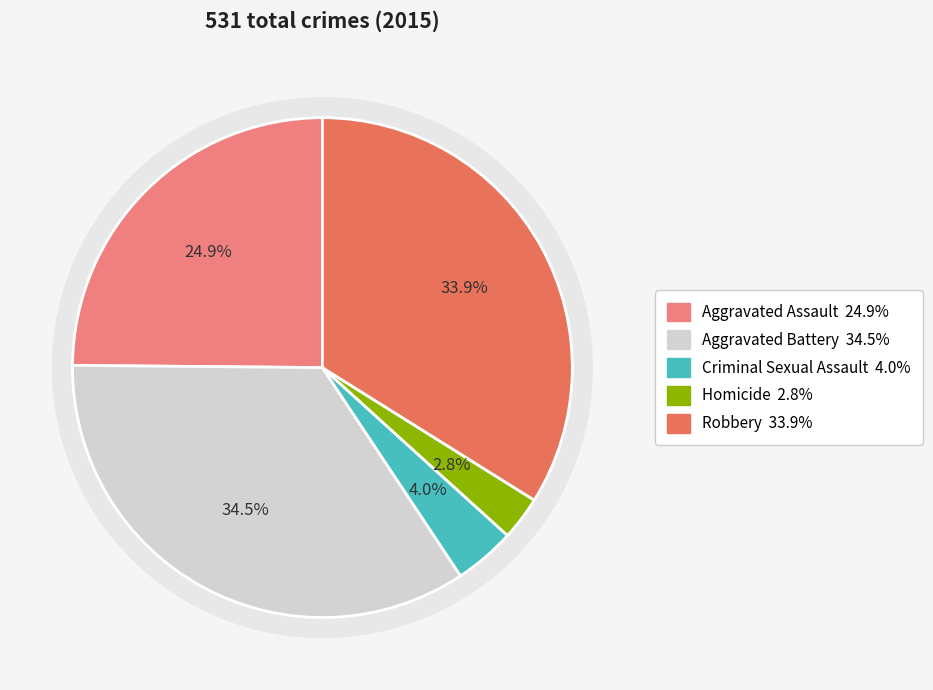

Which category has the smallest portion of the pie?

Homicide